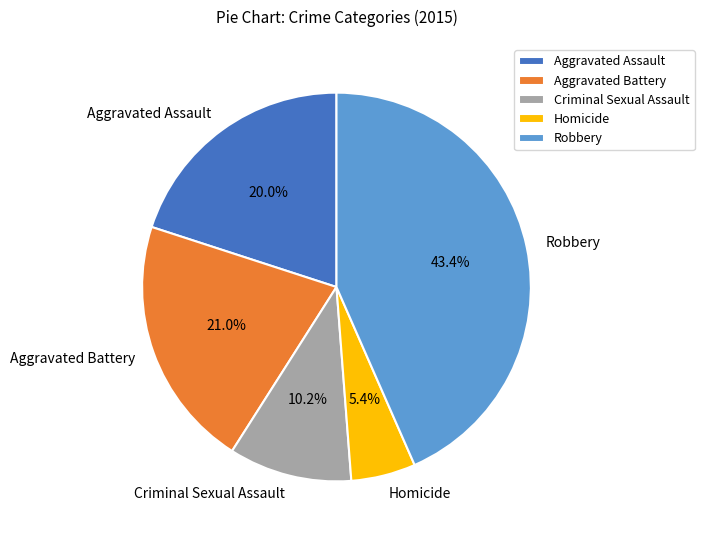

Is it true that Robbery is 43% of the pie?

True